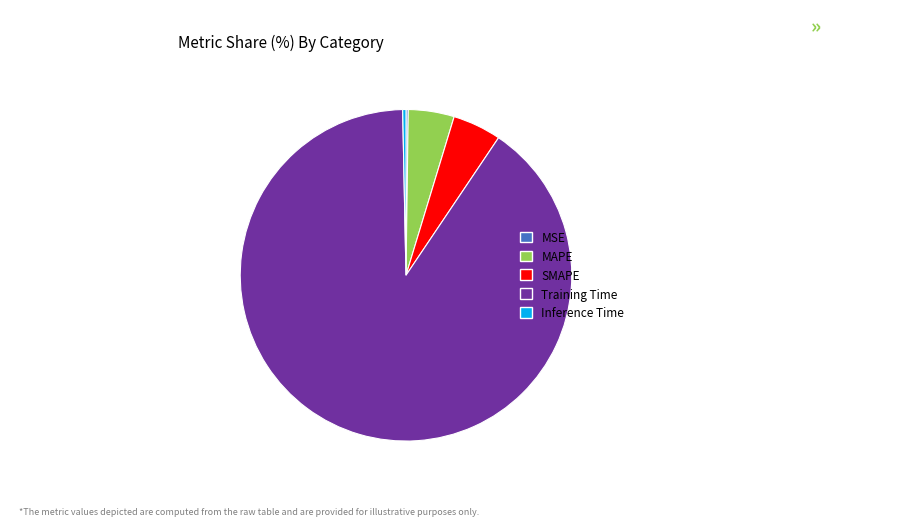

Which slice represents more than half of the pie?

Training Time